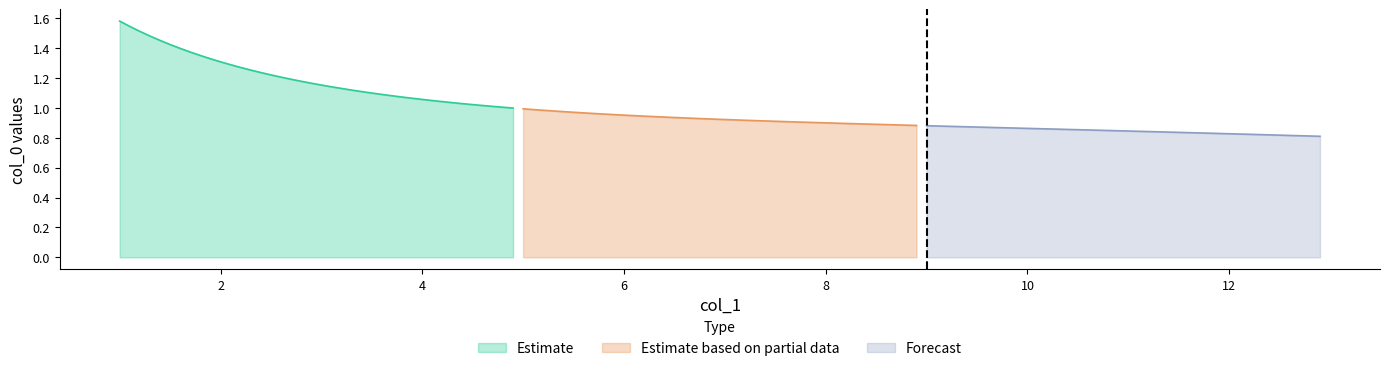

Is it true that Forecast equals 0.5 at 22?

False